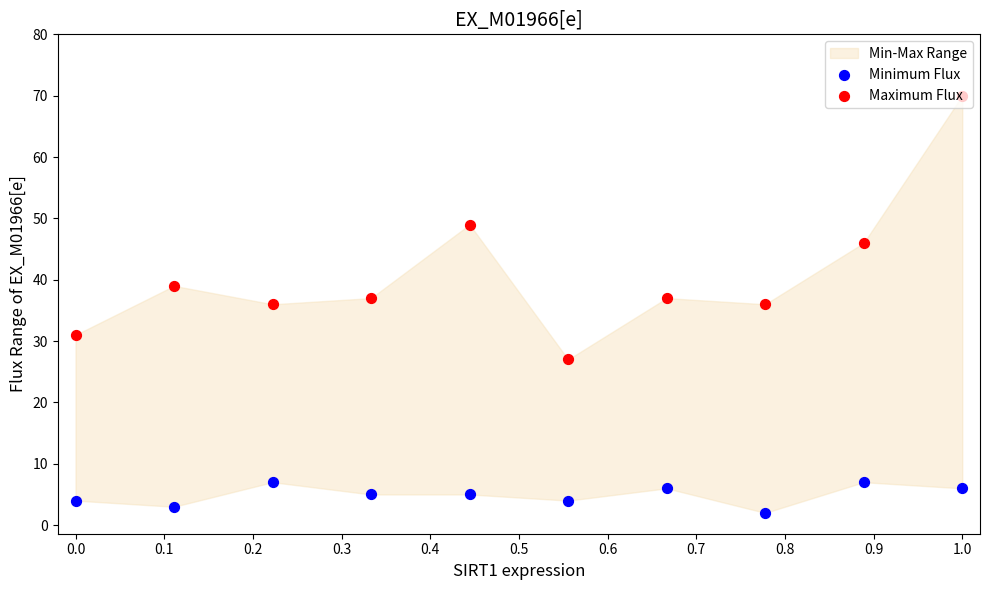

Which series contains the lowest Y value?

Minimum Flux